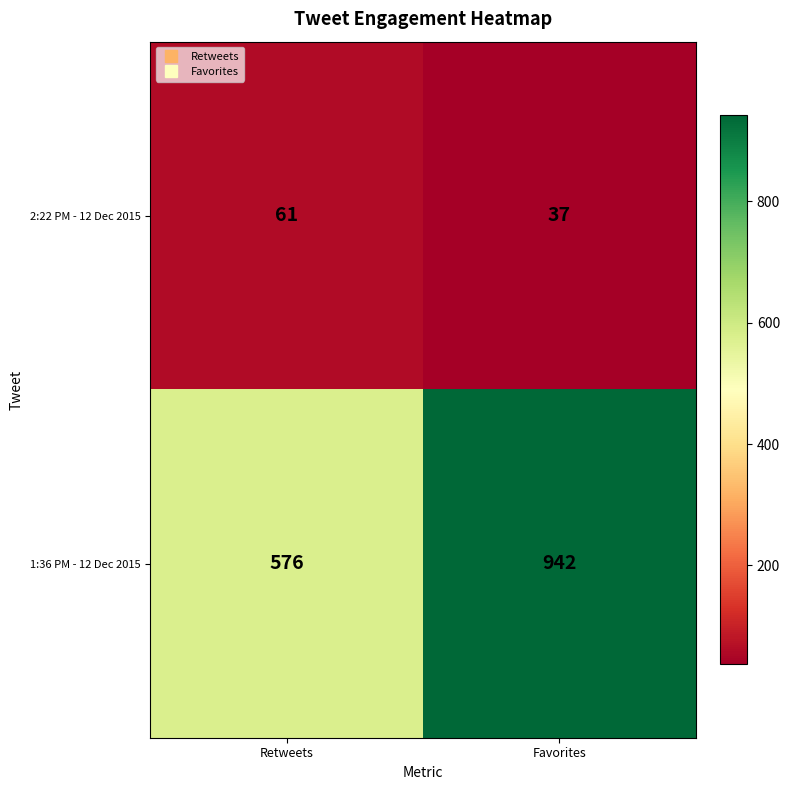

At which category does the chart reach its minimum across all series?

Favorites